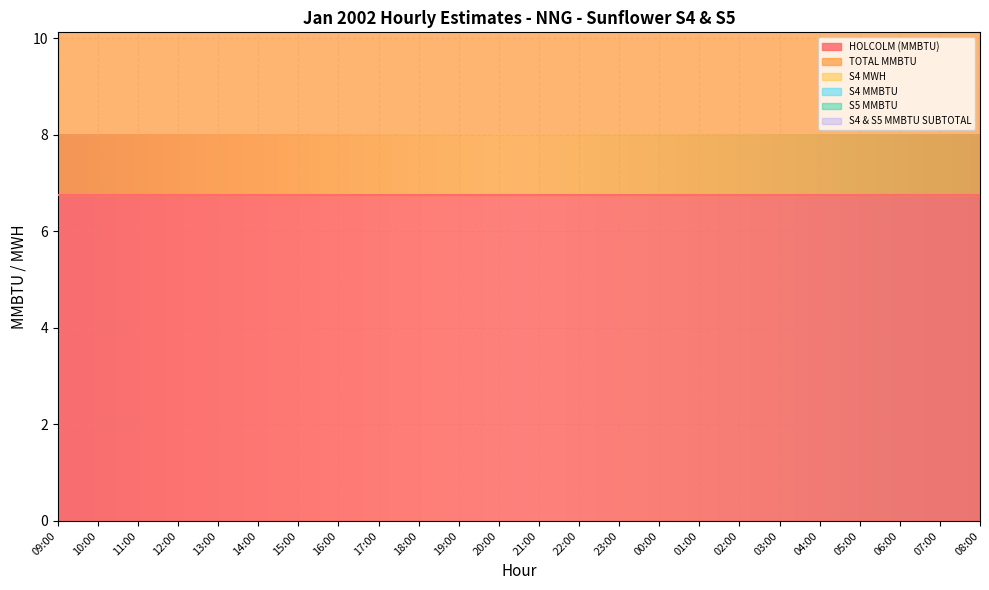

Rank the series at 18:00 from highest to lowest value.

HOLCOLM (MMBTU), TOTAL MMBTU, S4 MWH, S4 MMBTU, S5 MMBTU, S4 & S5 MMBTU SUBTOTAL